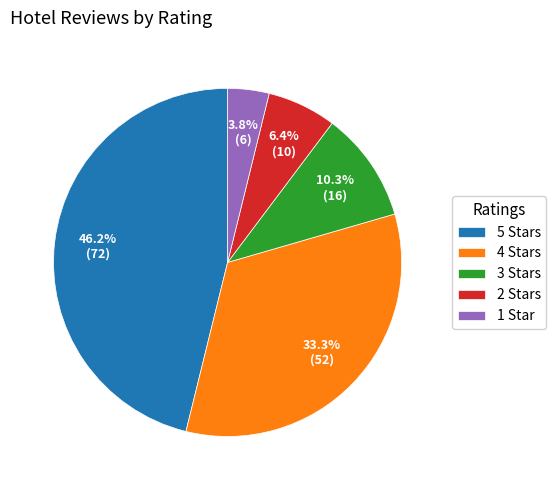

Which category has the smallest portion of the pie?

1 Star